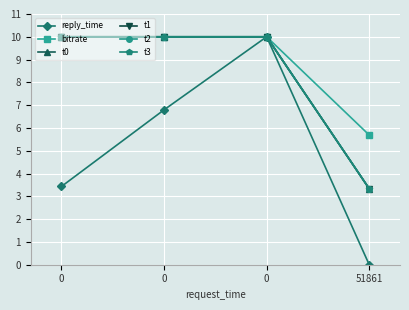

Is this an area chart (filled region under the line)?

No